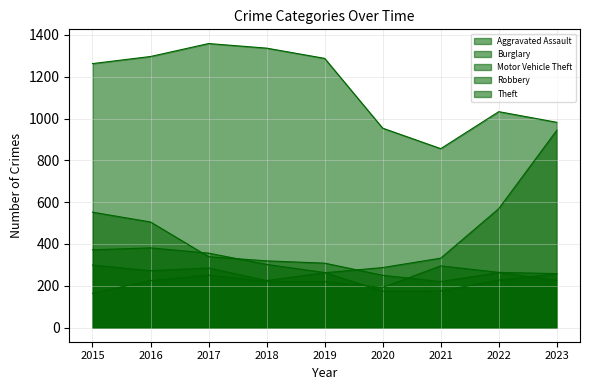

What is the difference between the highest and lowest values at 2023?

756